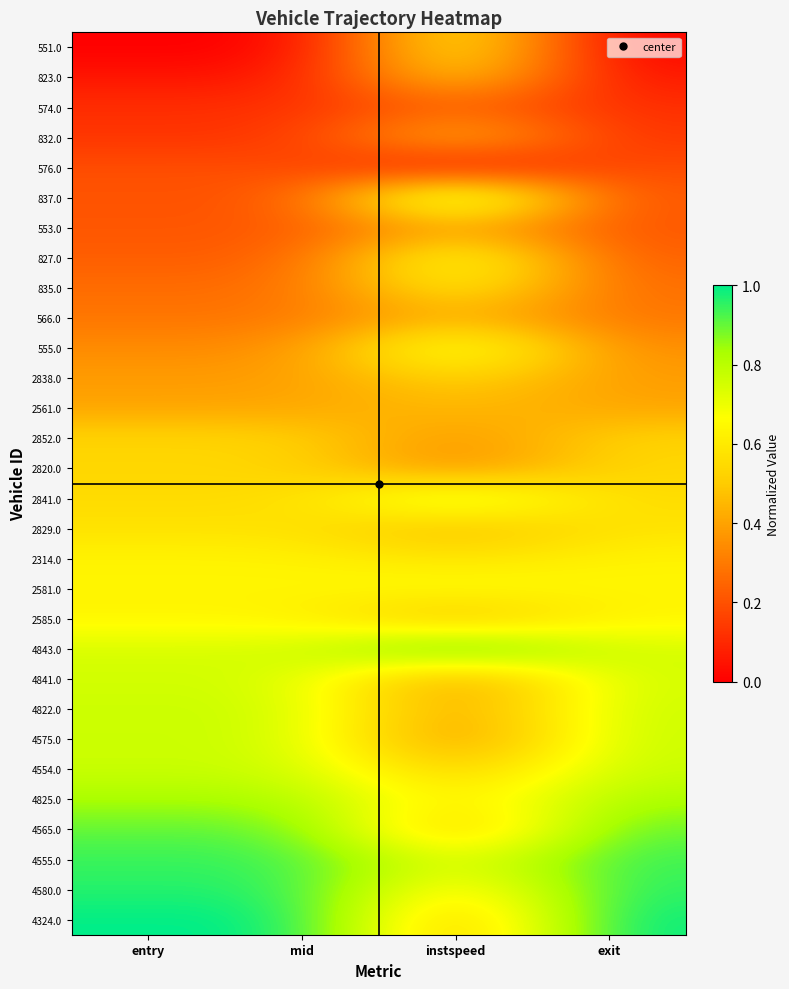

What is the total value across all series at exit?

15.4